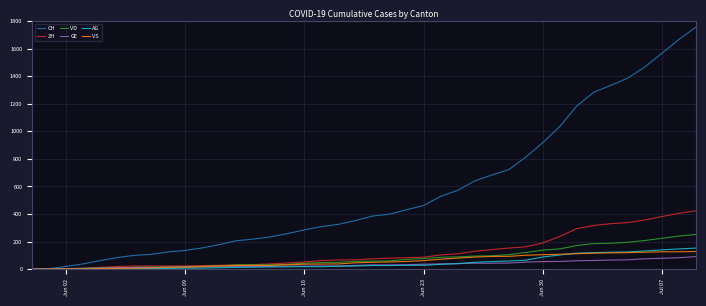

What is the sum of all VS values?

2300